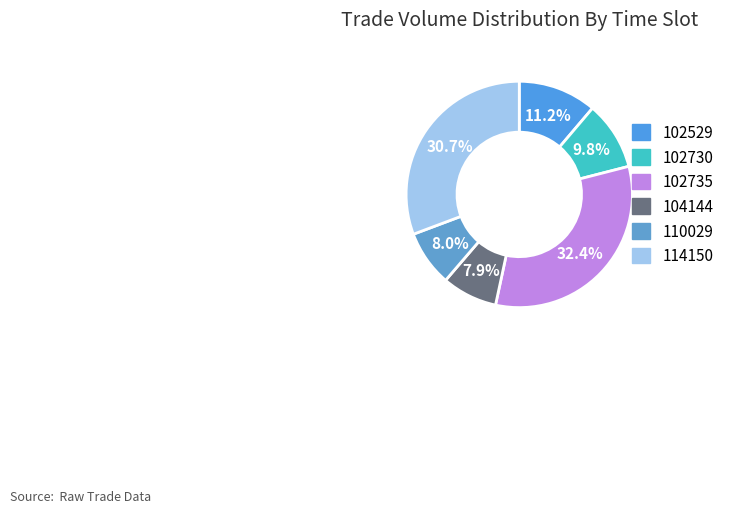

To the nearest percent, what is the average slice percentage?

17%